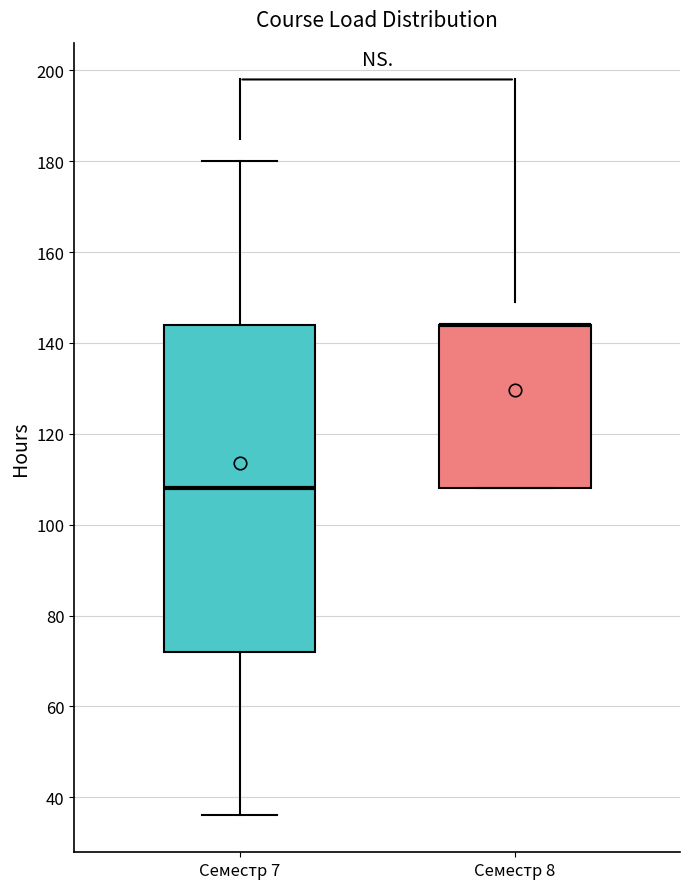

Which box is the tallest, from its lower edge to its upper edge?

Семестр 7